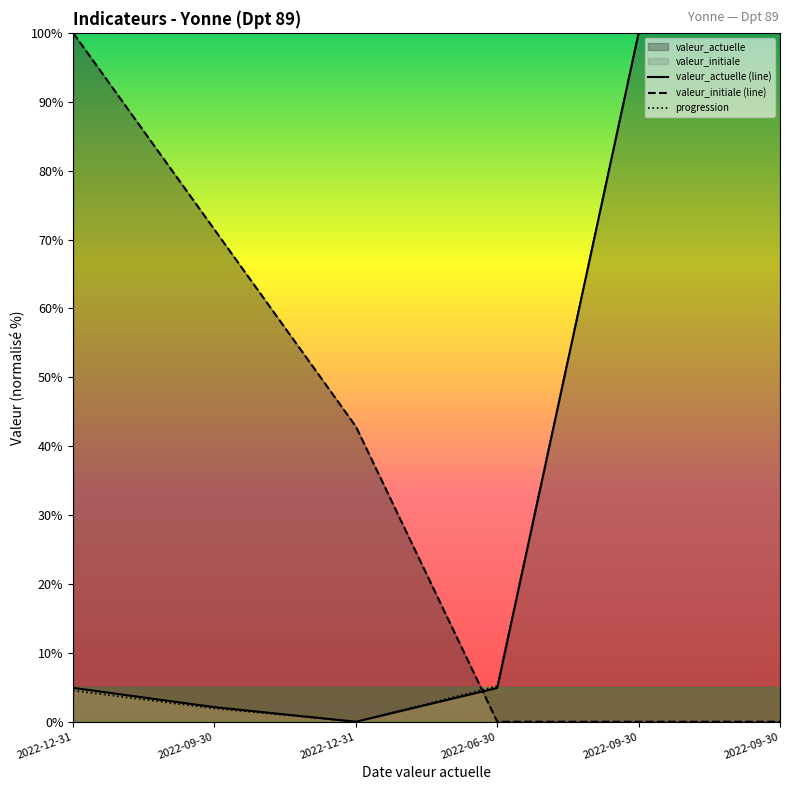

Reading left to right, extract all data points from this chart.

progression: 4.5	1.9	0.0	5.2	100.0	100.0
valeur_actuelle: 4.9	2.1	0.0	4.9	100.0	100.0
valeur_initiale: 100.0	71.4	42.9	0.0	0.0	0.0